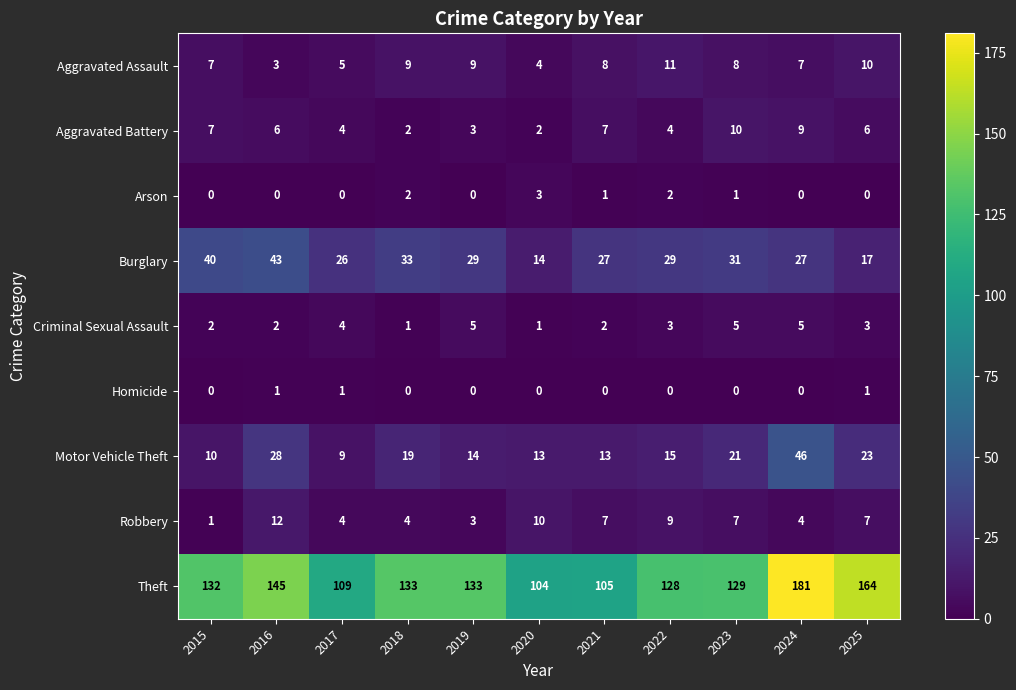

What is the spread (max minus min) of values at 2016?

145